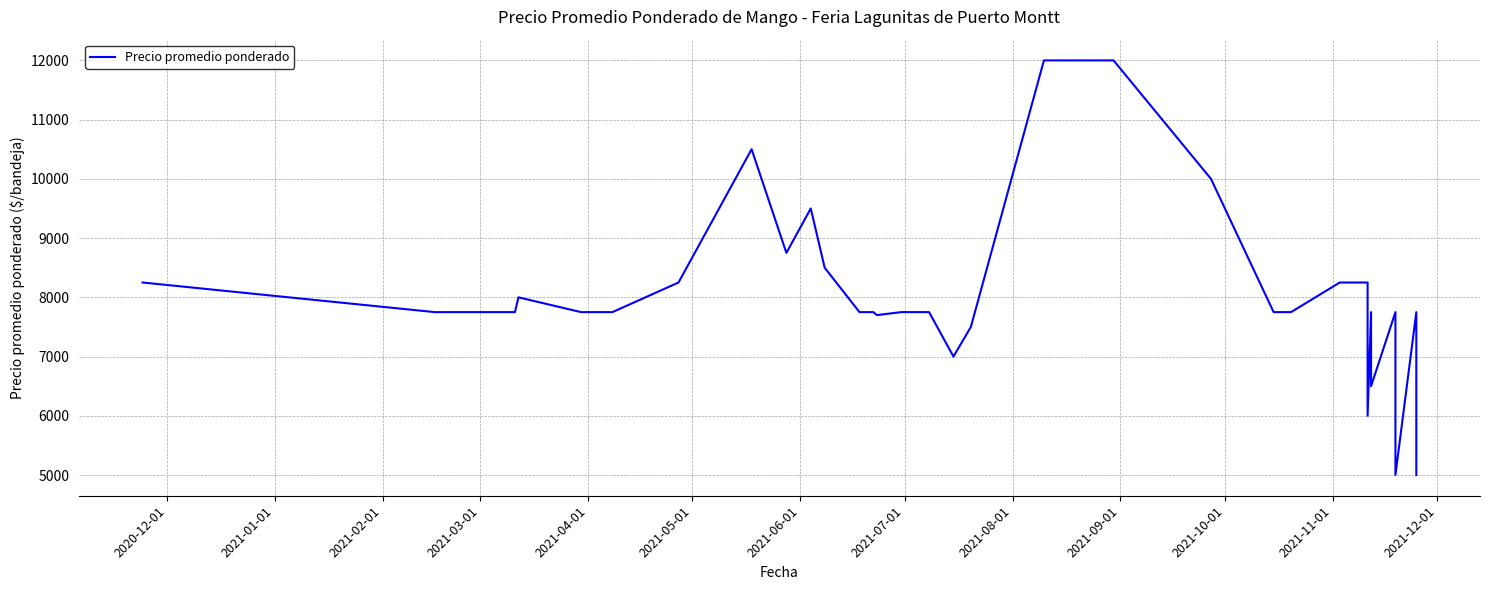

What is the average value?

8311